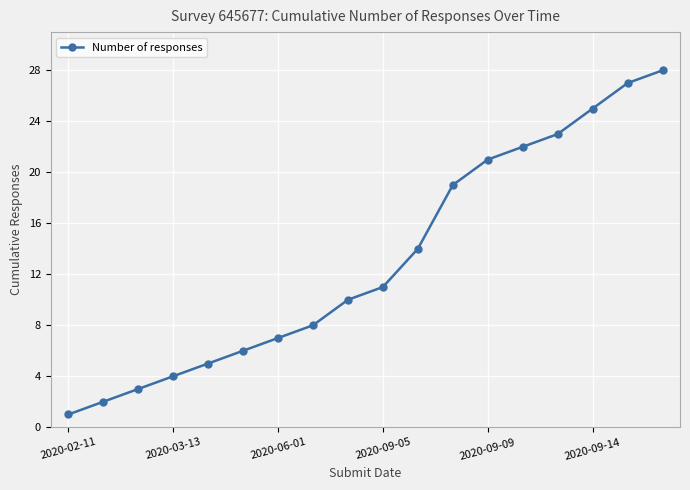

What is the average value?

13